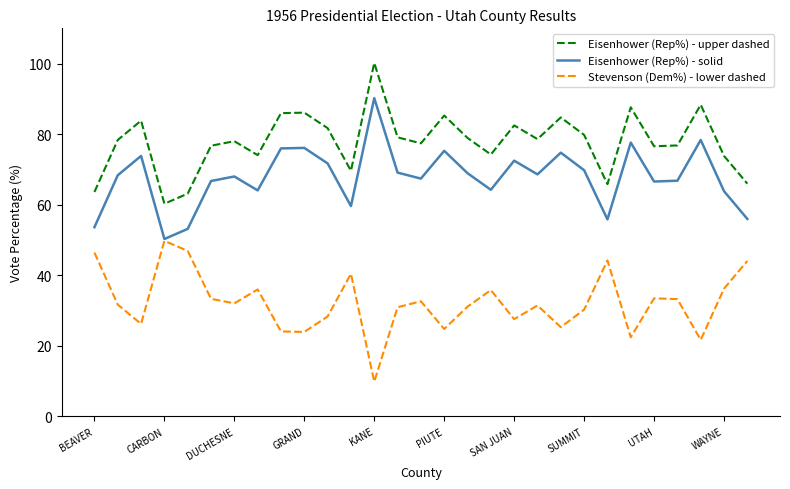

Rank the series by their maximum value, from lowest to highest.

Stevenson (Dem%) - lower dashed, Eisenhower (Rep%) - solid, Eisenhower (Rep%) - upper dashed